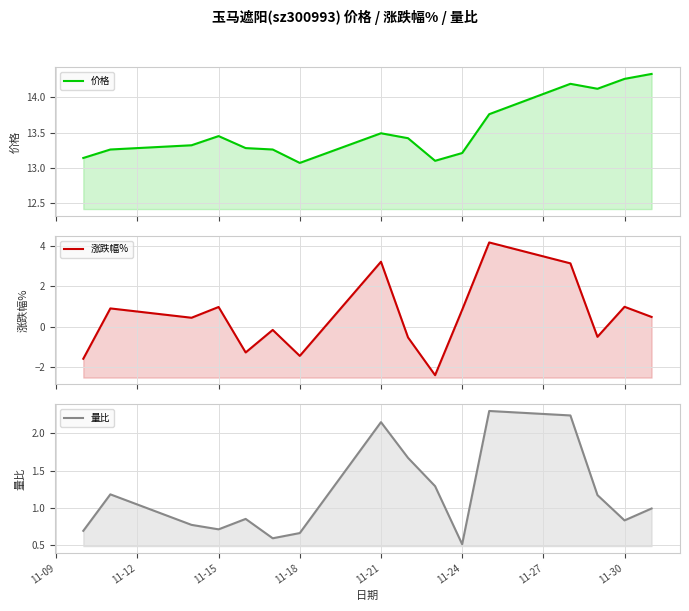

What is the highest value of the 量比 series?

2.3